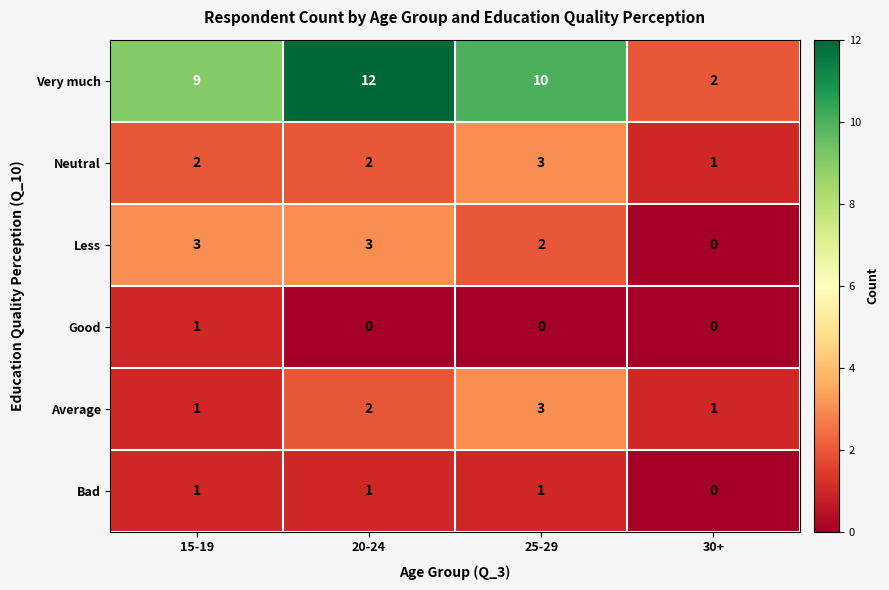

What is the sum of the Less values at 20-24 and 30+?

3